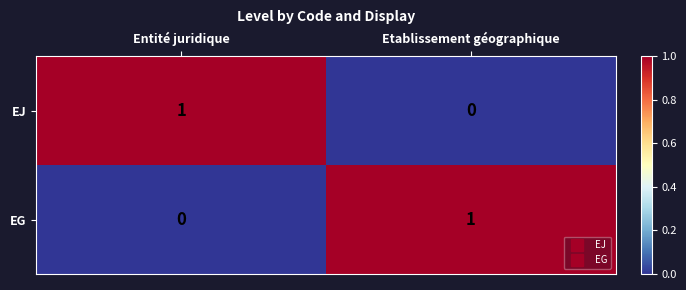

The EG series shows 0 at Etablissement géographique. True or false?

False